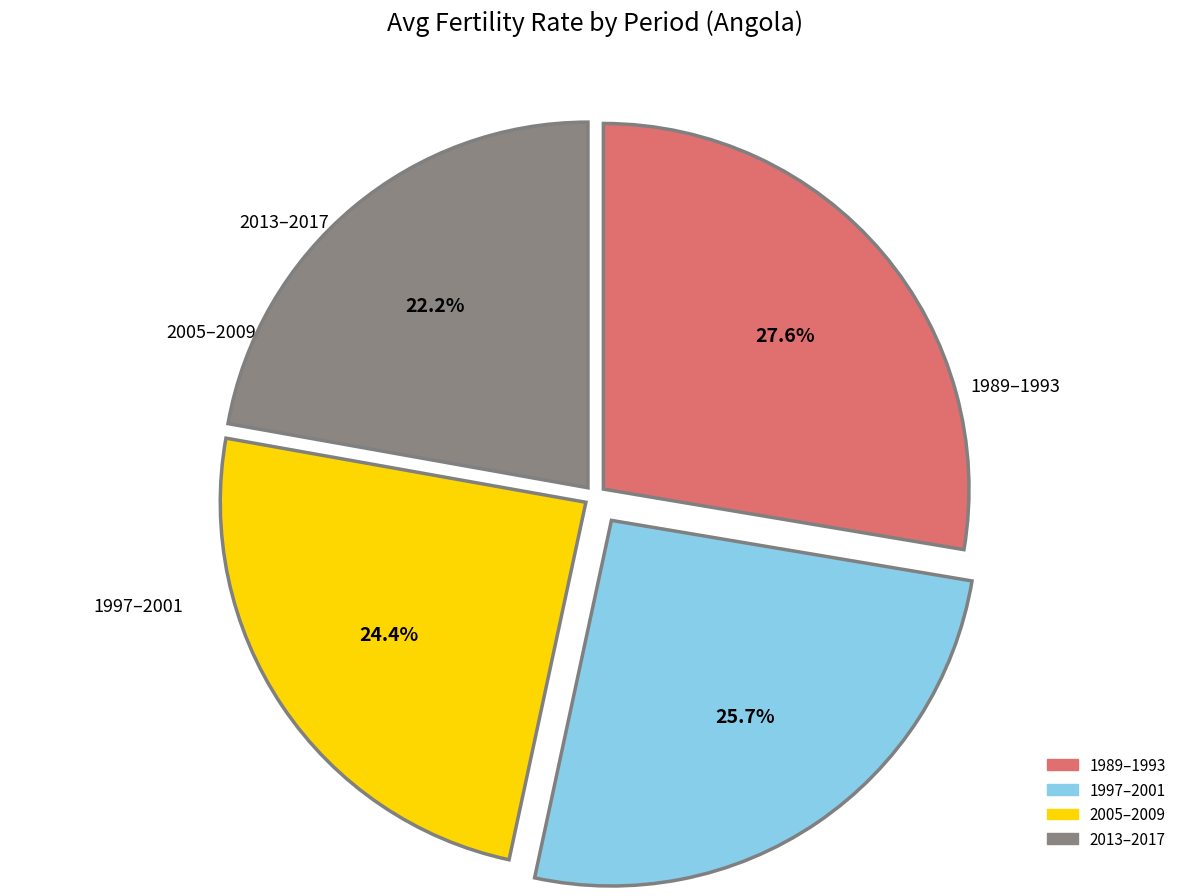

Count the number of slices in the pie.

4